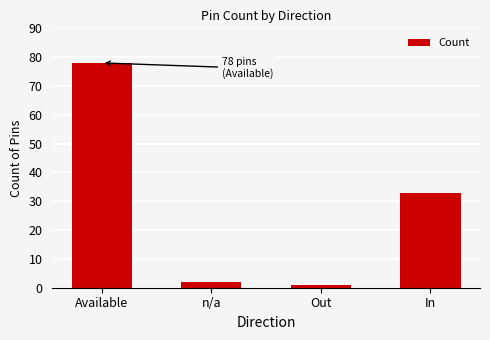

List the labels in order of value, smallest first.

Out, n/a, In, Available